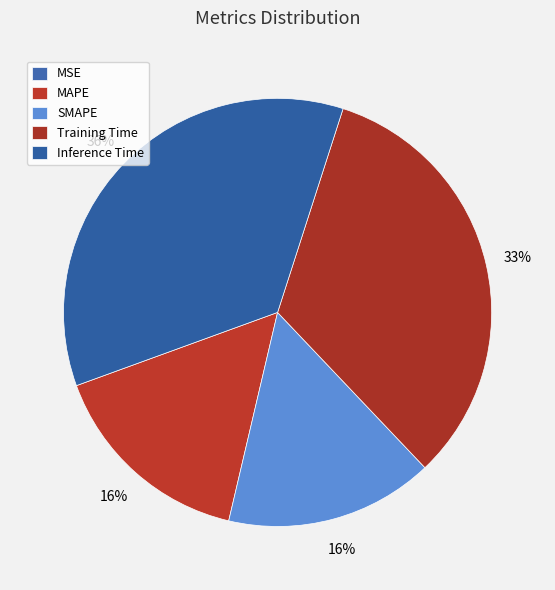

To the nearest percent, what is the difference between the MSE and SMAPE slice percentages?

16%